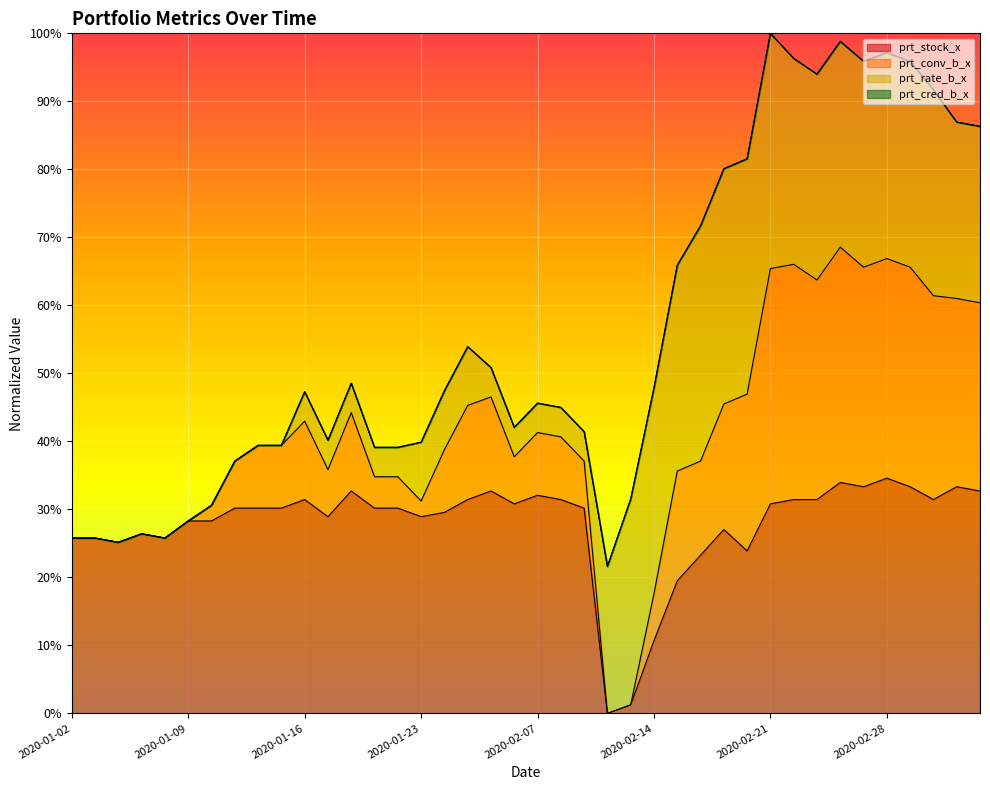

At which category does the chart reach its peak across all series?

2020-02-21